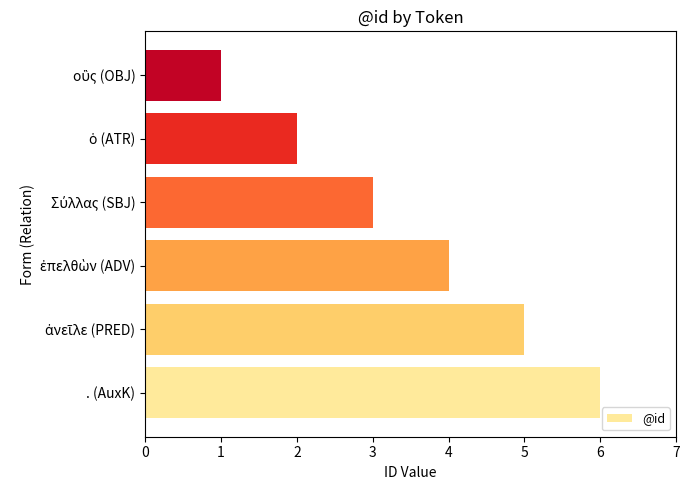

Reading top to bottom, list all the values displayed in this chart.

1	2	3	4	5	6